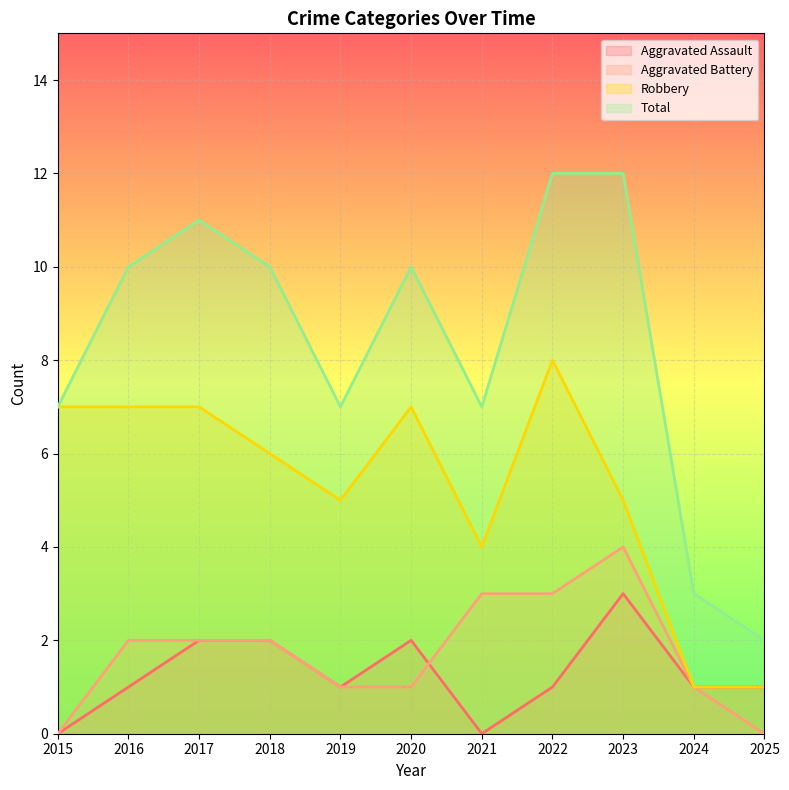

Is the value of Robbery at 2017 greater than the value of Total at 2019?

No